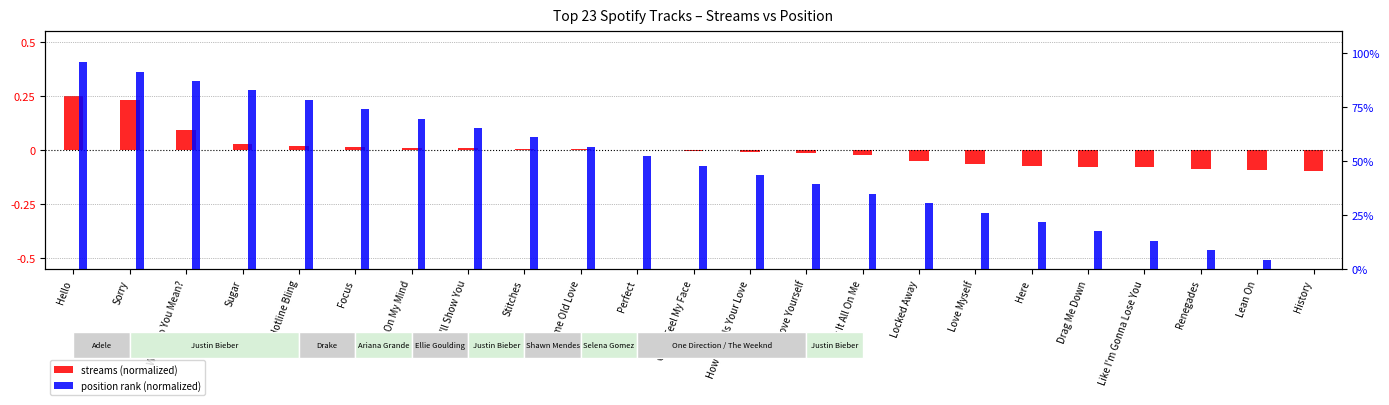

Reading right to left, what are all the values shown in this chart?

streams (normalized): -0.1	-0.1	-0.1	-0.1	-0.1	-0.1	-0.1	-0.1	-0.0	-0.0	-0.0	-0.0	0.0	0.0	0.0	0.0	0.0	0.0	0.0	0.0	0.1	0.2	0.2
position rank (normalized): 0.0	0.0	0.1	0.1	0.2	0.2	0.3	0.3	0.3	0.4	0.4	0.5	0.5	0.6	0.6	0.7	0.7	0.7	0.8	0.8	0.9	0.9	1.0